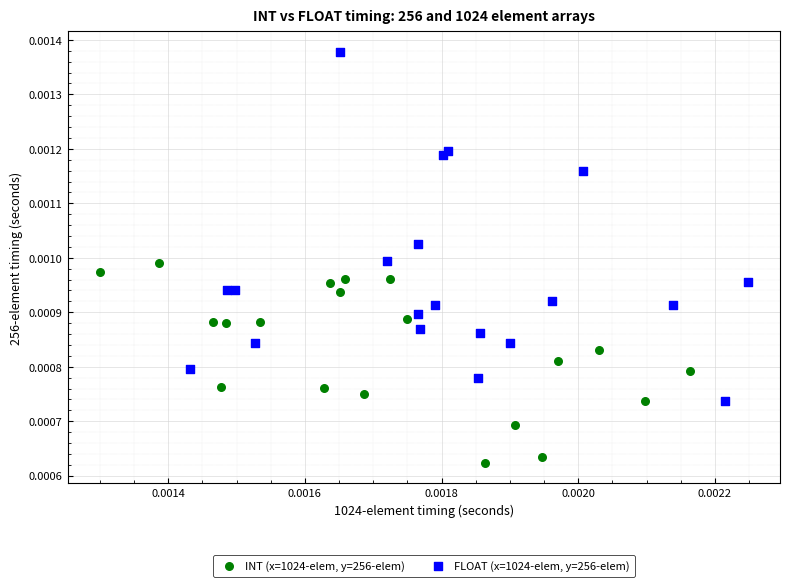

Which series contains the lowest Y value?

INT (x=1024-elem, y=256-elem)